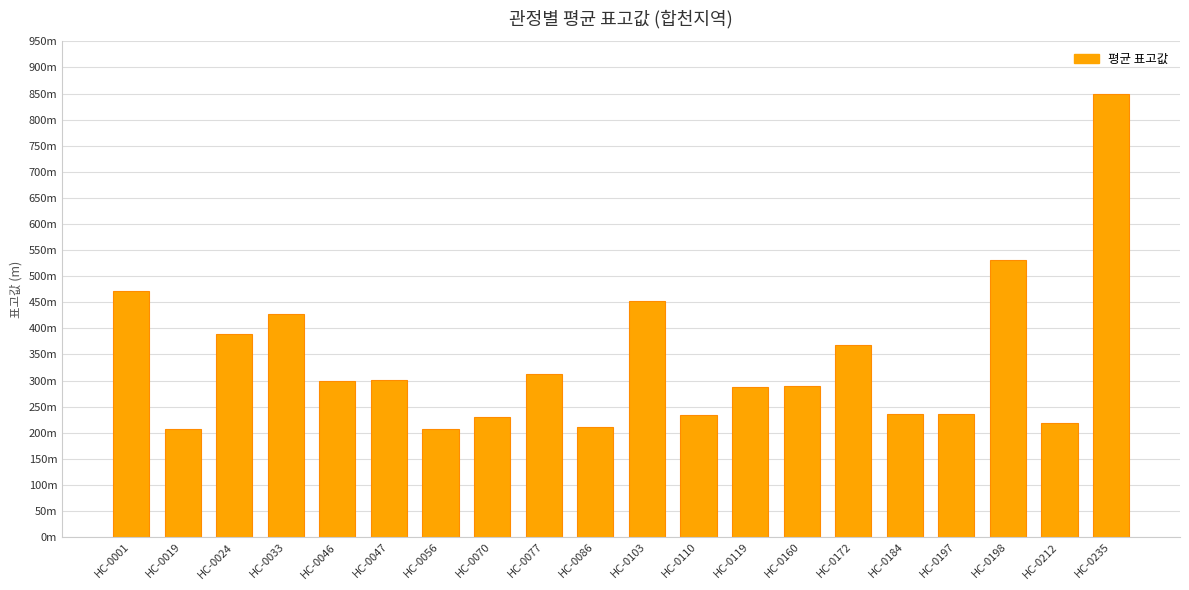

Read the value at HC-0086.

211.4